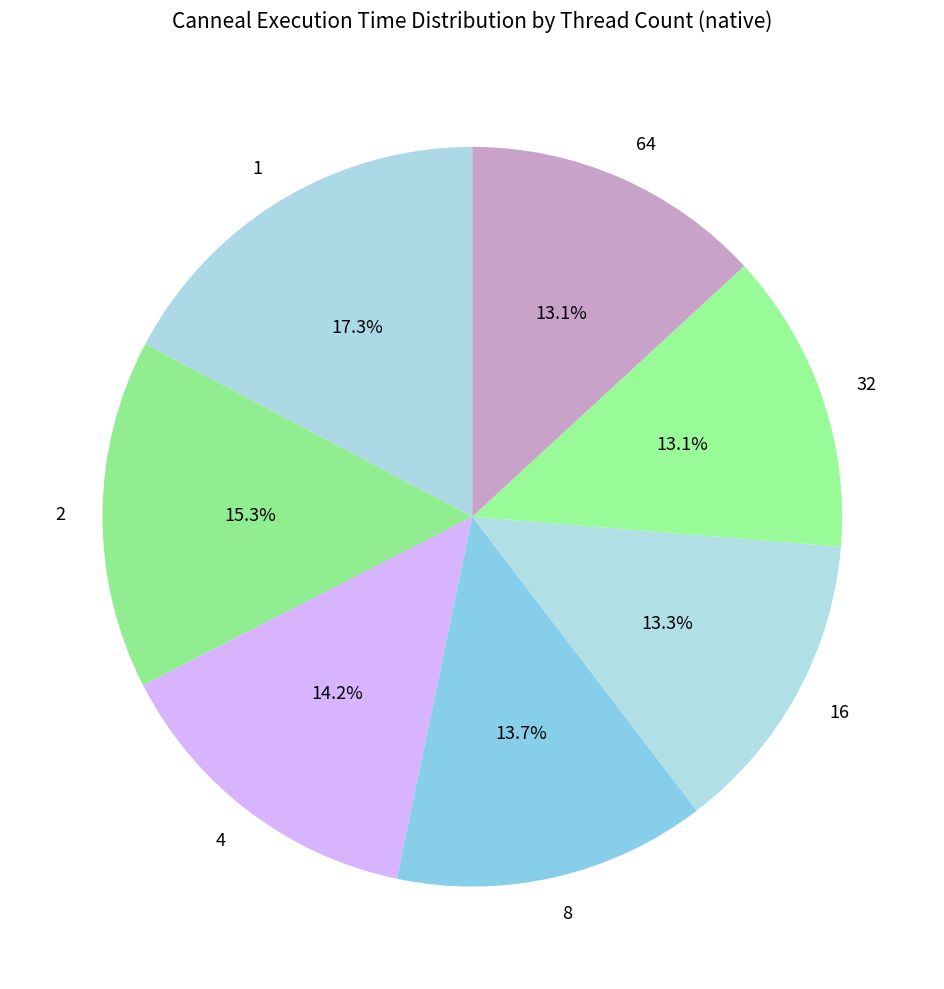

Is 32 the majority of the pie?

No